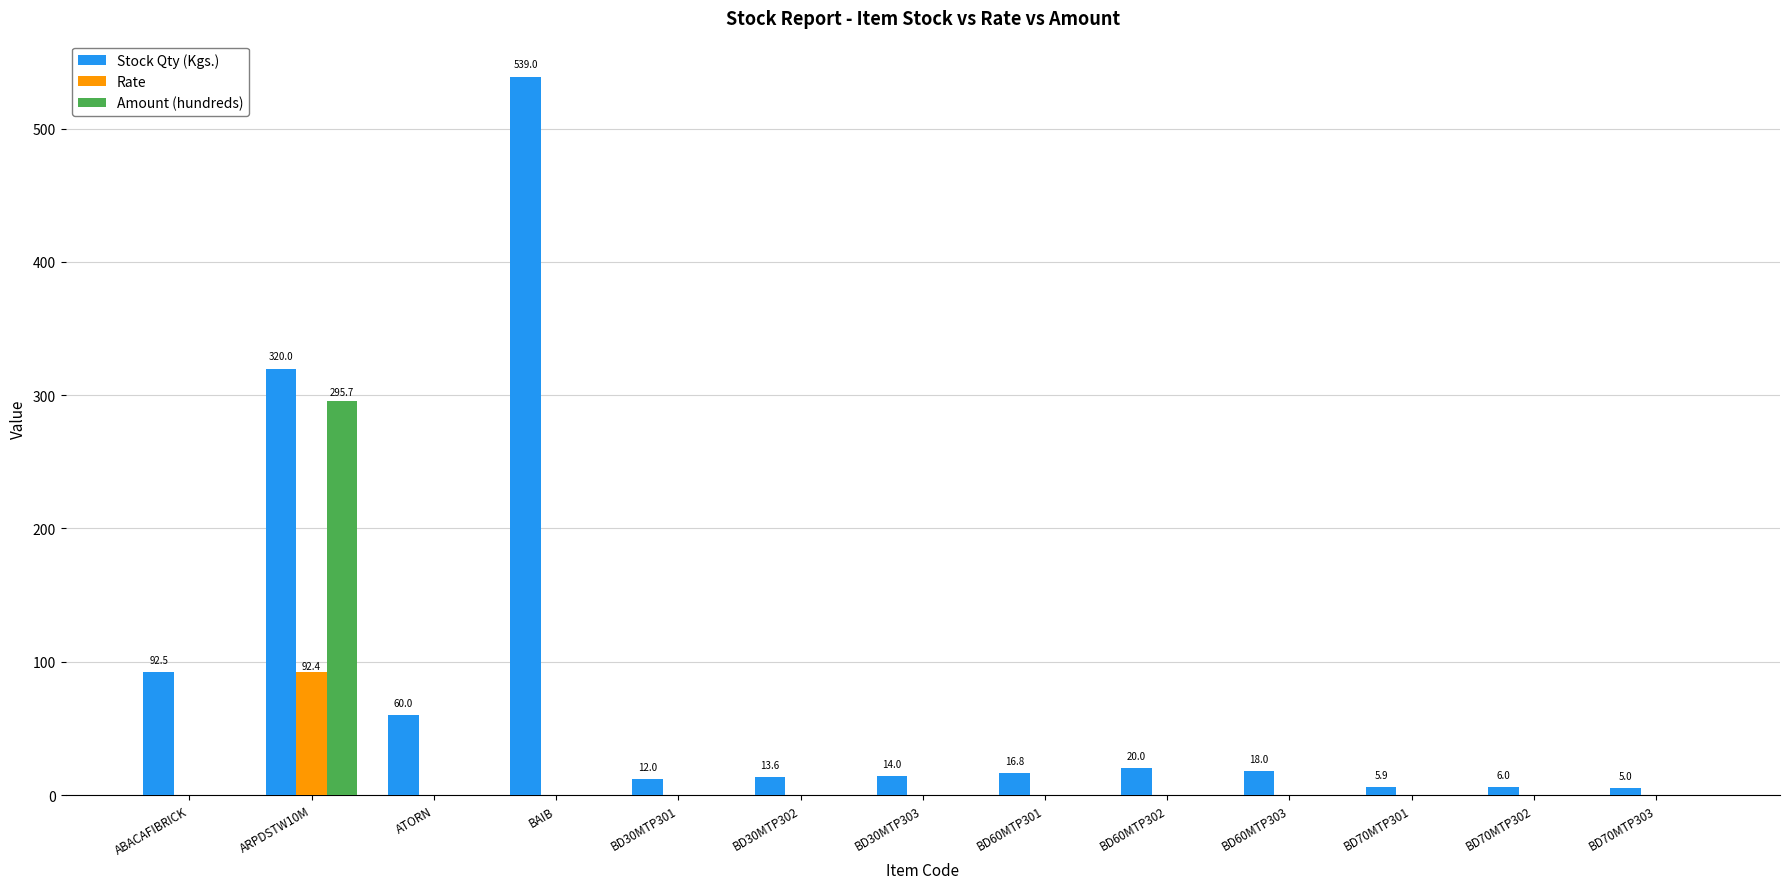

What is the total value across all series at BD30MTP303?

14.0